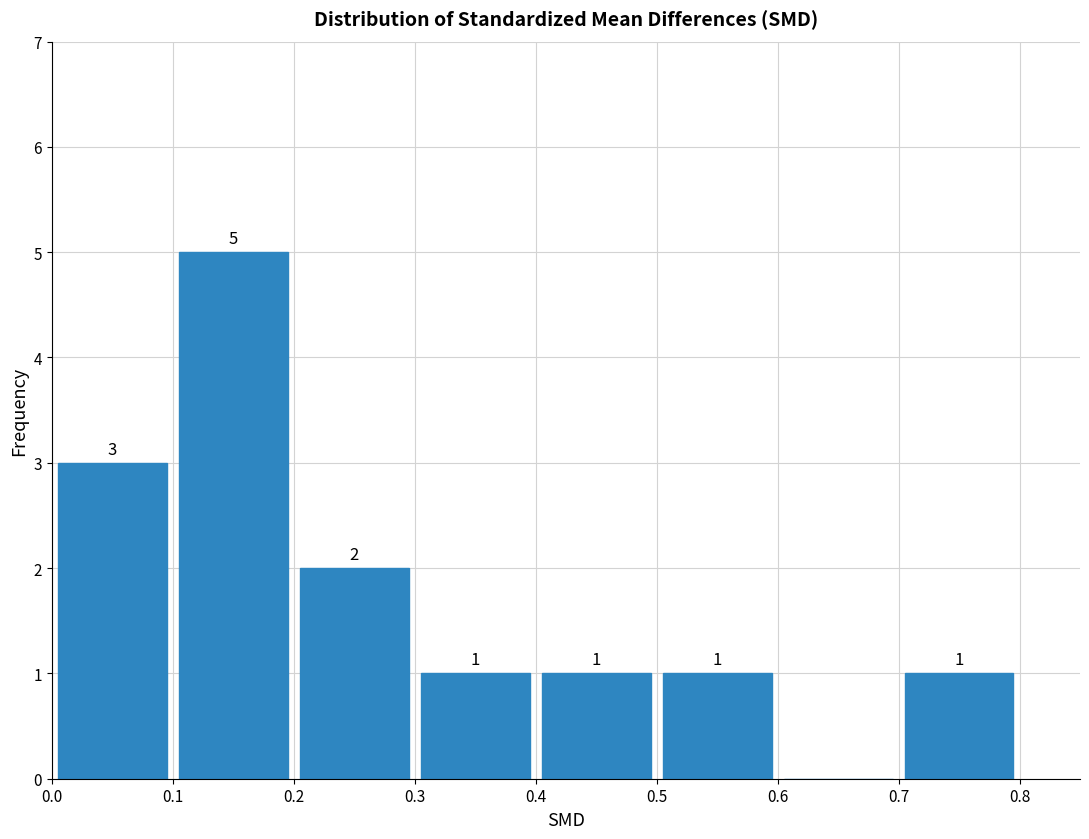

Over which range of the x-axis is the bar tallest?

0.1 to 0.2